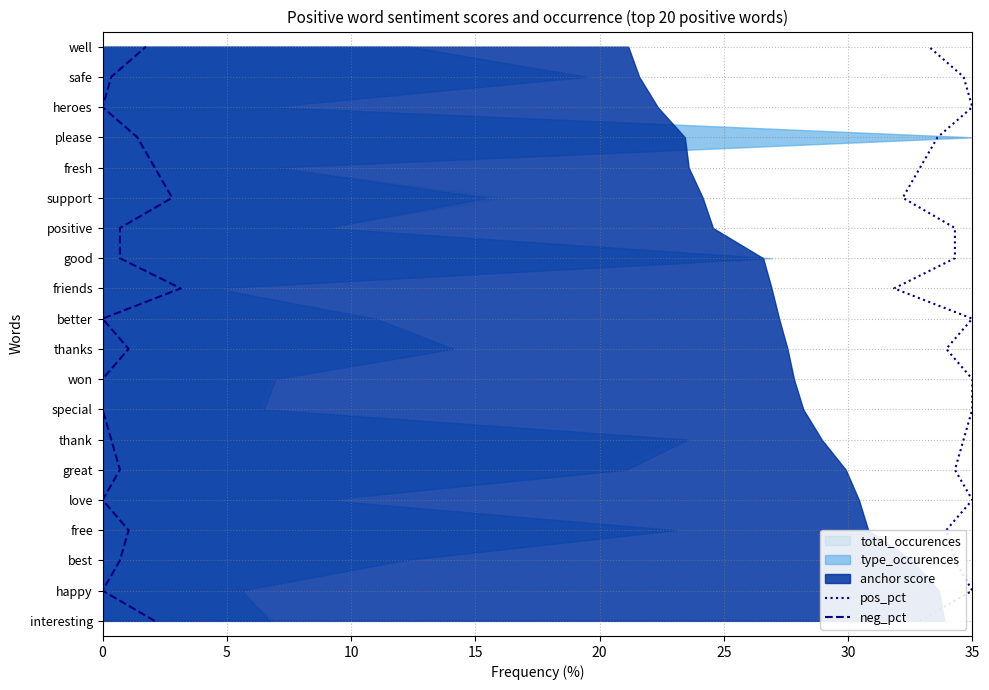

True or false: neg_pct and pos_pct intersect in this chart.

False